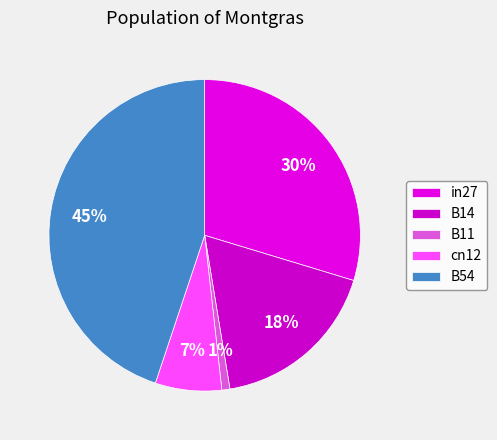

Does any single category account for the majority?

No